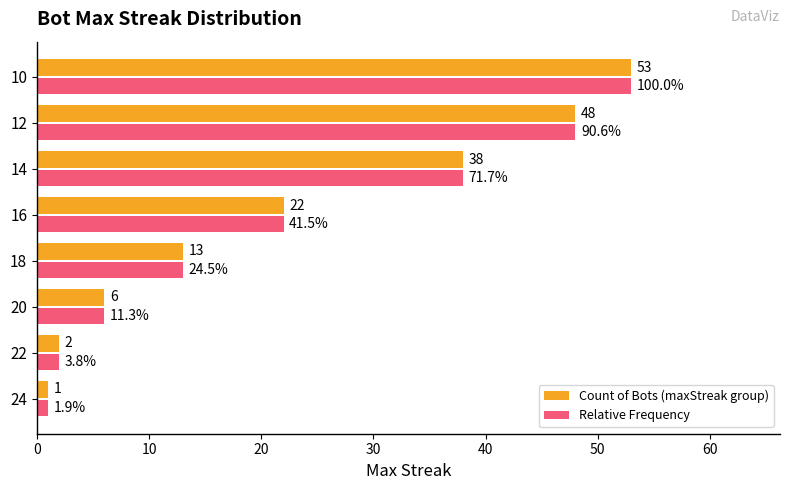

What are all the series names shown in the legend?

Count of Bots (maxStreak group), Relative Frequency